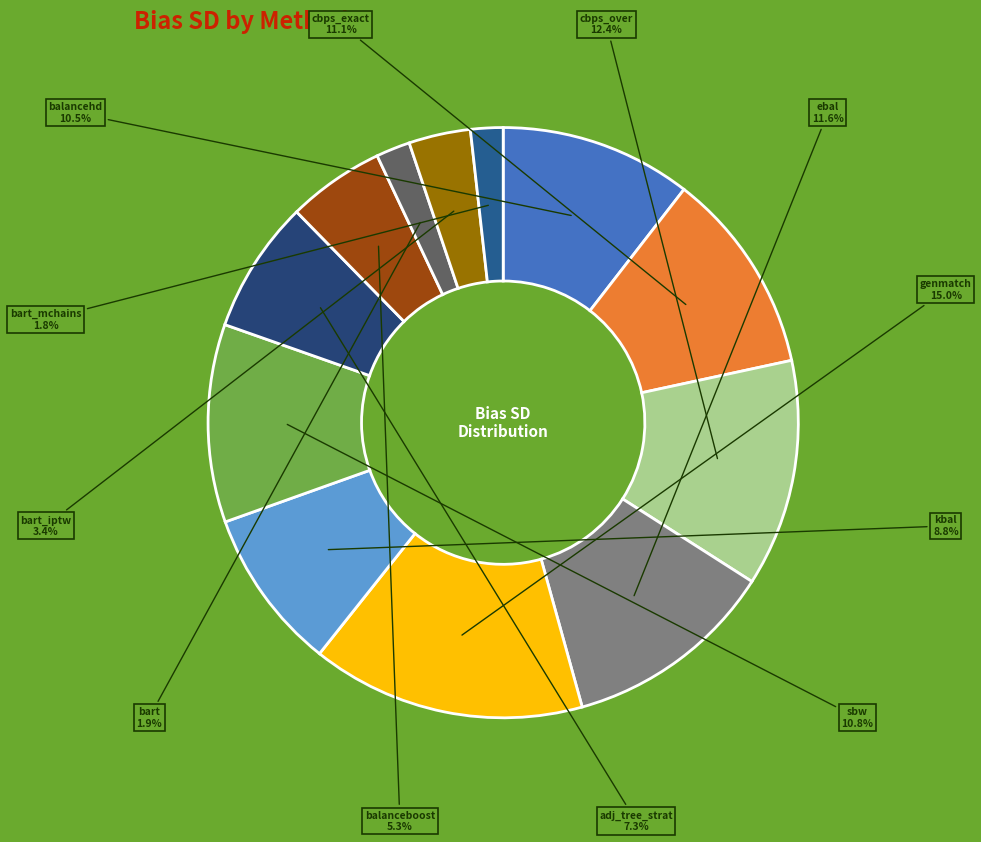

What is the largest slice in the pie chart?

genmatch